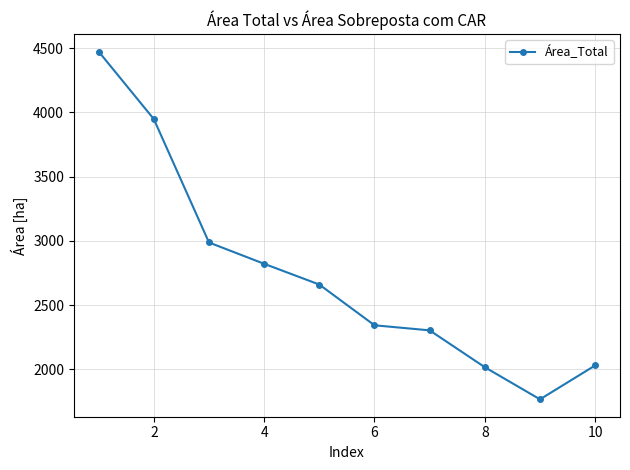

What is the value of the 1st point from the left?

4473.7